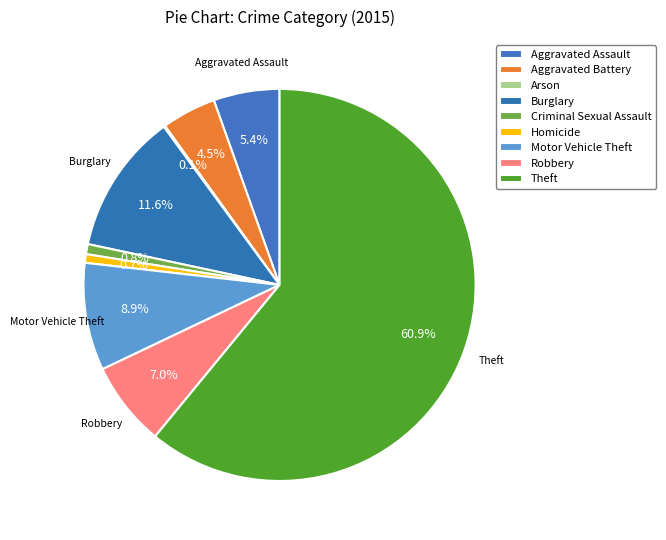

To the nearest percent, what percentage of the pie is Aggravated Battery?

4%